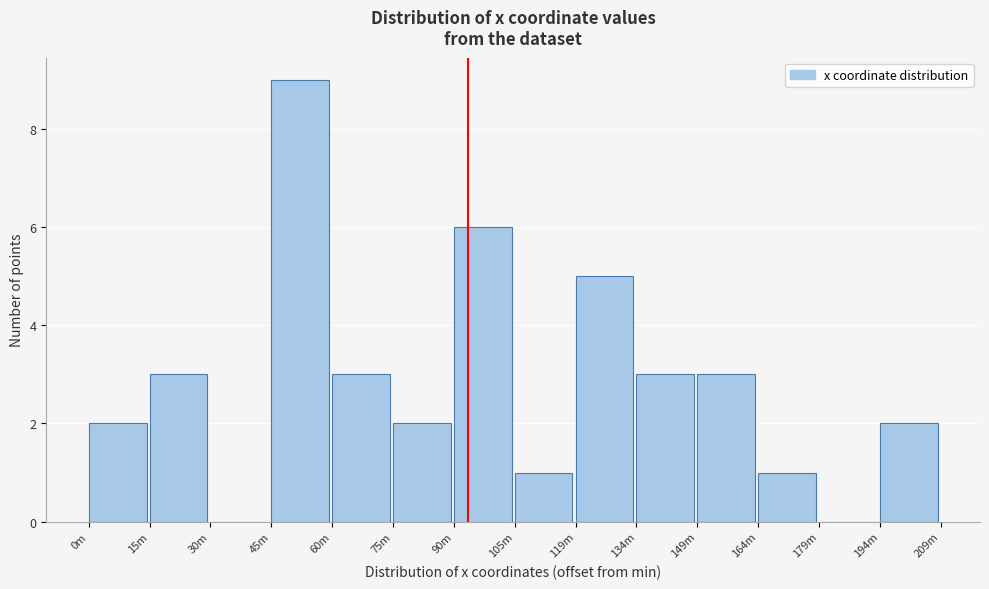

Reading left to right, transcribe all the data shown in this chart.

0m=2	15m=3	30m=0	45m=9	60m=3	75m=2	90m=6	105m=1	119m=5	134m=3	149m=3	164m=1	179m=0	194m=2